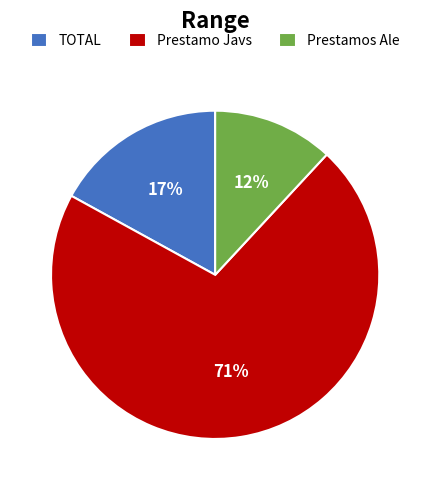

Rank the categories by value from lowest to highest.

Prestamos Ale, TOTAL, Prestamo Javs